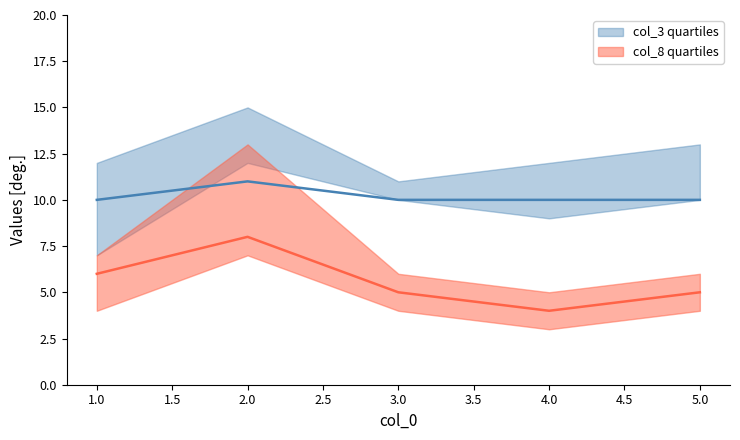

What are all the series names shown in the legend?

col_3 quartiles, col_8 quartiles